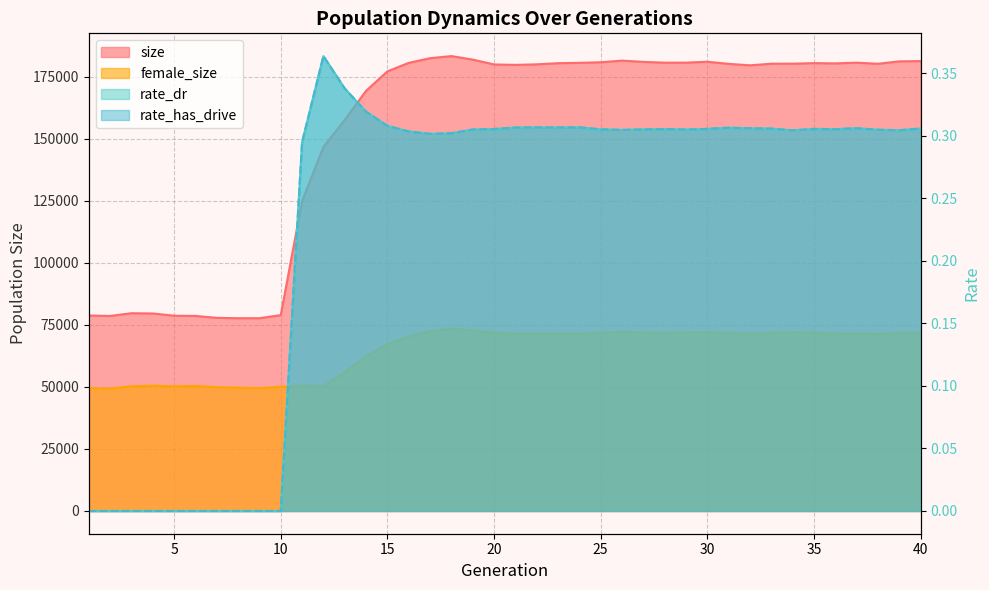

List the series in order of their peak value, lowest first.

rate_dr, rate_has_drive, female_size, size